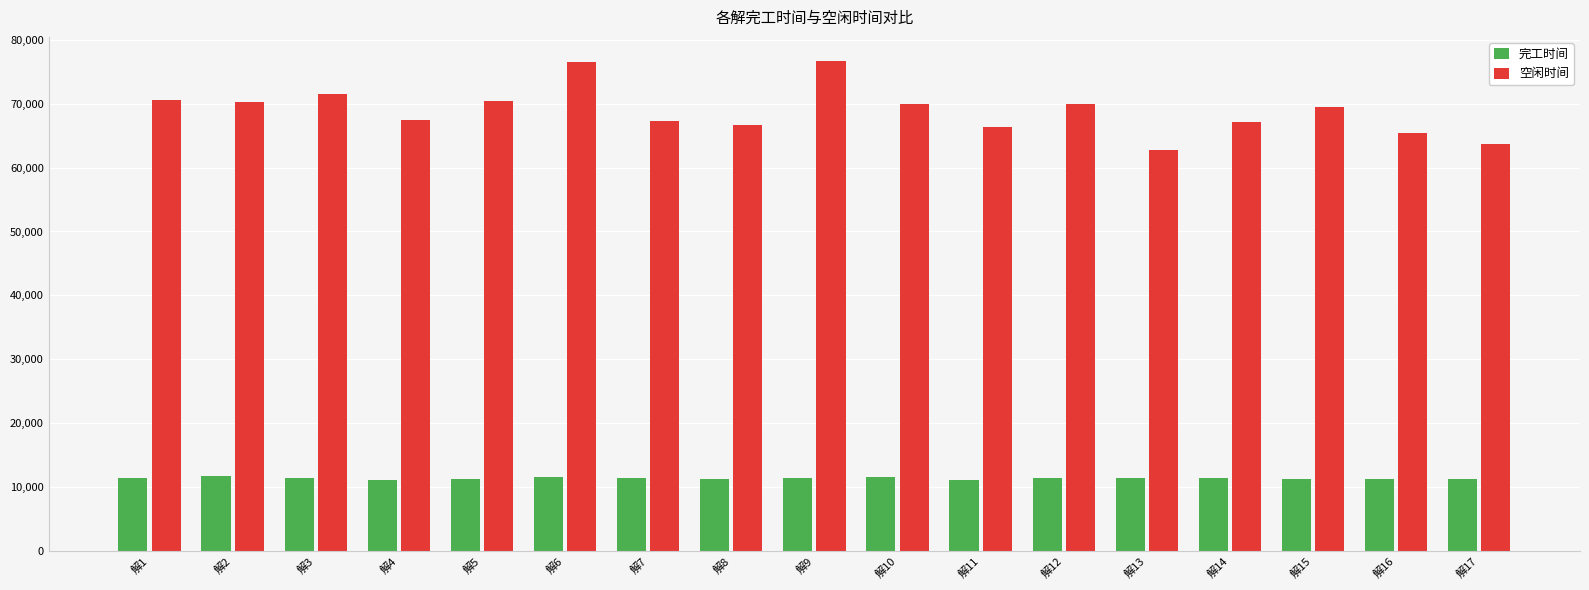

What is the total value across all series at 解4?

78546.4